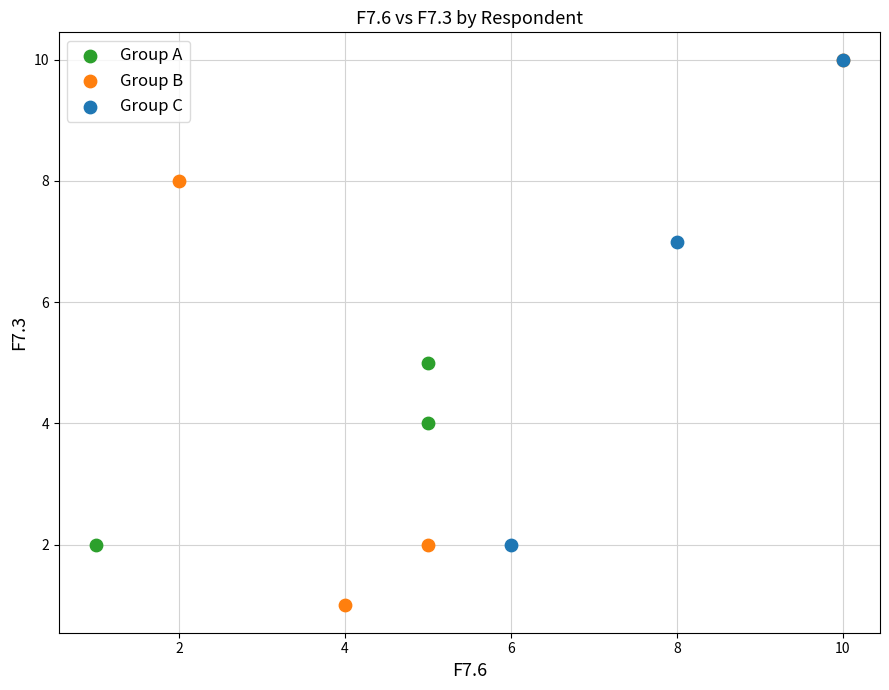

Which series reaches the minimum Y coordinate?

Group B